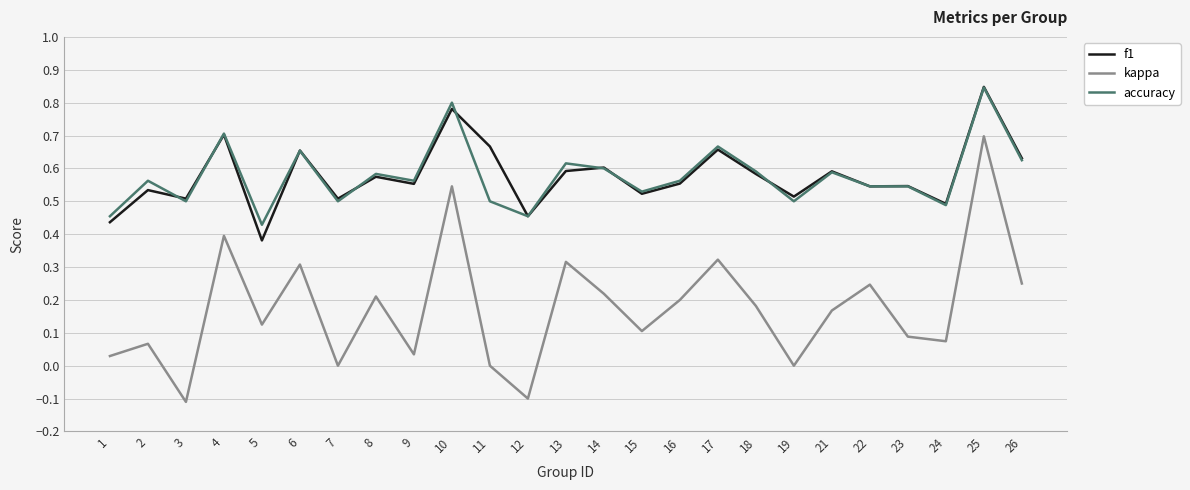

At which category is the sum across all series the highest?

25